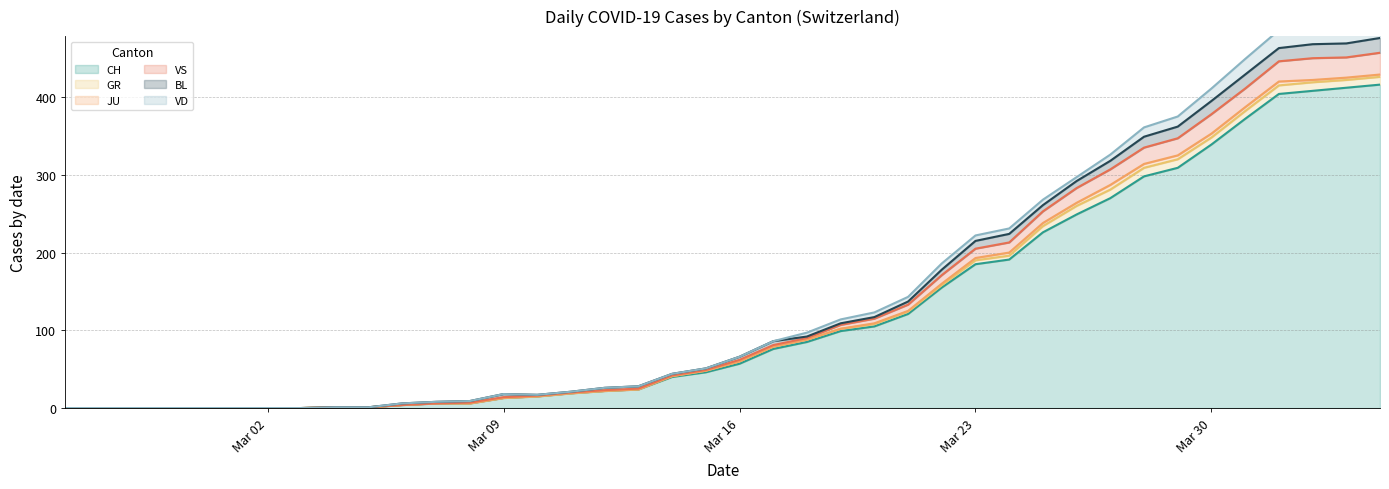

At which label does JU reach its minimum?

2020-02-25